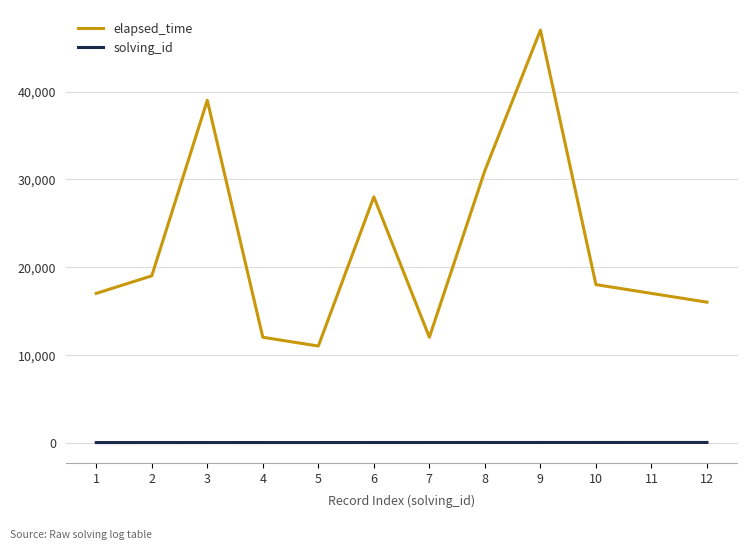

Rank the series by their average value, from lowest to highest.

solving_id, elapsed_time